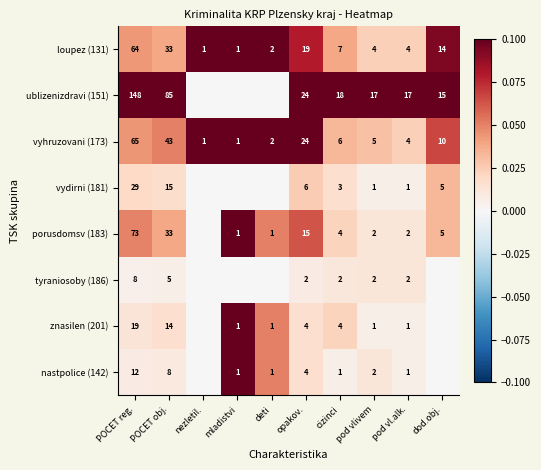

Is the value of vyhruzovani (173) at nezletil. greater than the value of porusdomsv (183) at opakov.?

No